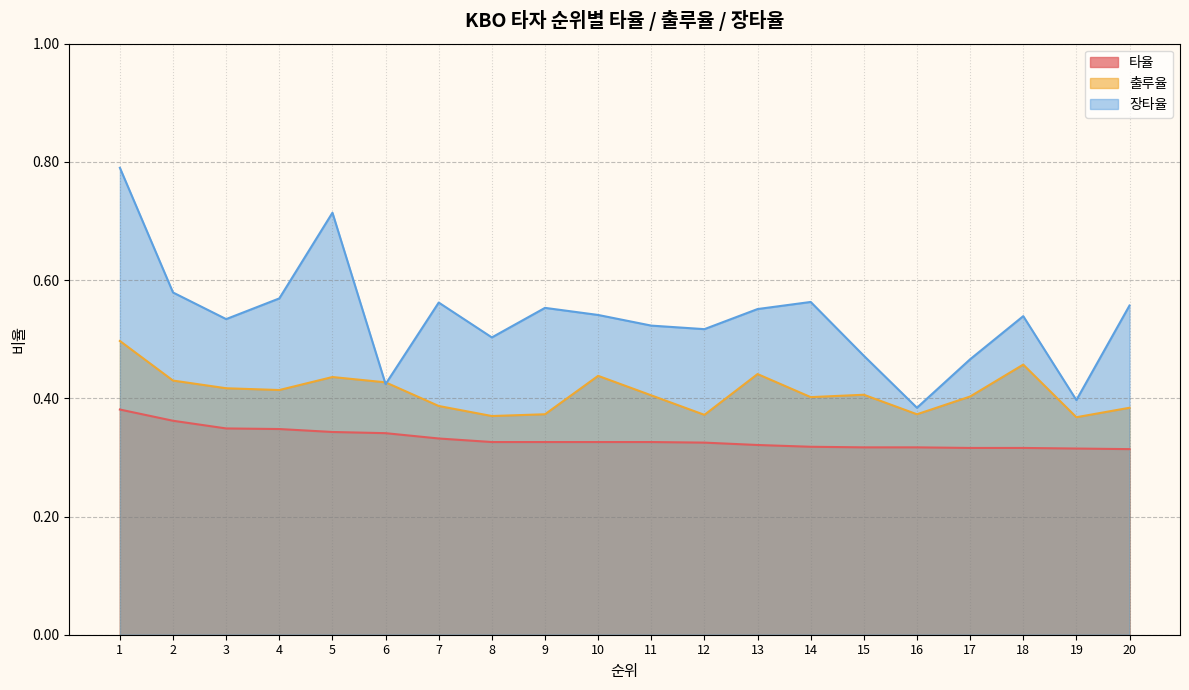

Is the value of 출루율 at 11 greater than the value of 타율 at 17?

Yes